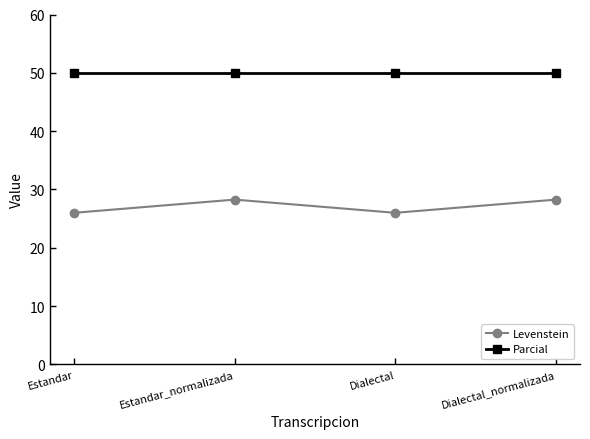

Reading left to right, what are all the values shown in this chart?

Levenstein: 26.0	28.3	26.0	28.3
Parcial: 50.0	50.0	50.0	50.0